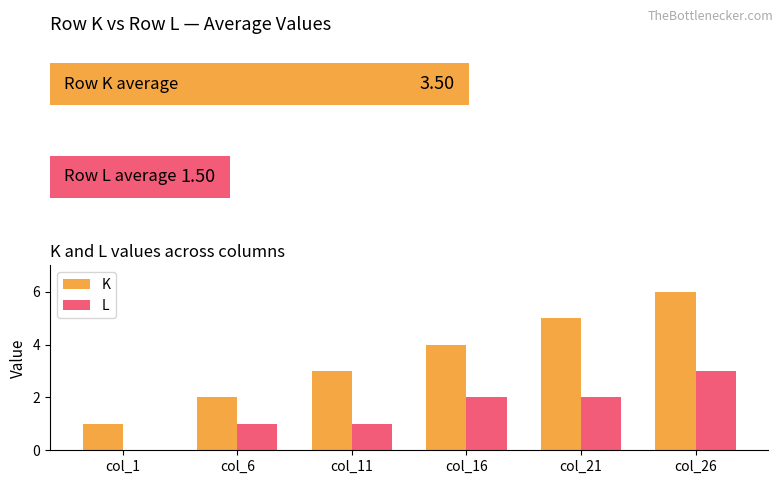

Is it true that K equals 1 at col_1?

True